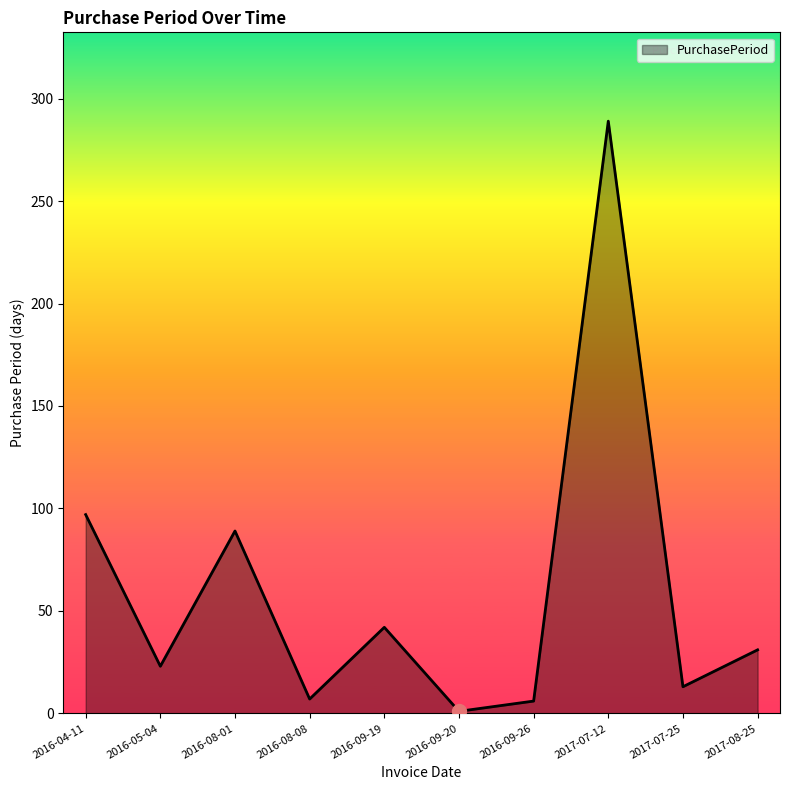

What is the ratio of the value at 2016-08-08 to the value at 2016-09-26?

1.2